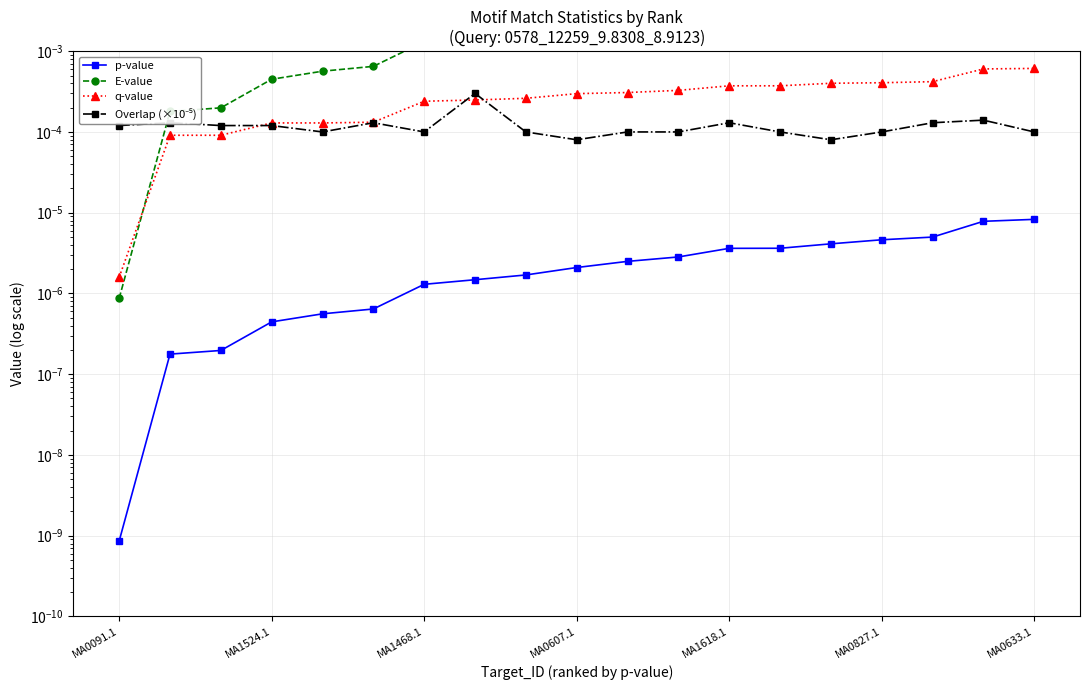

Where is Overlap (×10⁻⁵) nearest to the value 0?

MA0607.1